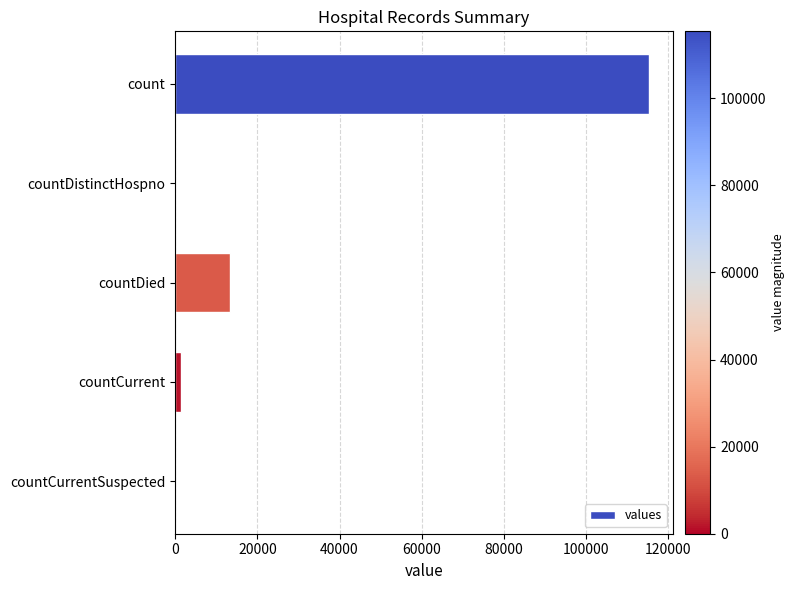

Reading top to bottom, list all the values displayed in this chart.

count=115379	countDistinctHospno=0	countDied=13343	countCurrent=1383	countCurrentSuspected=0